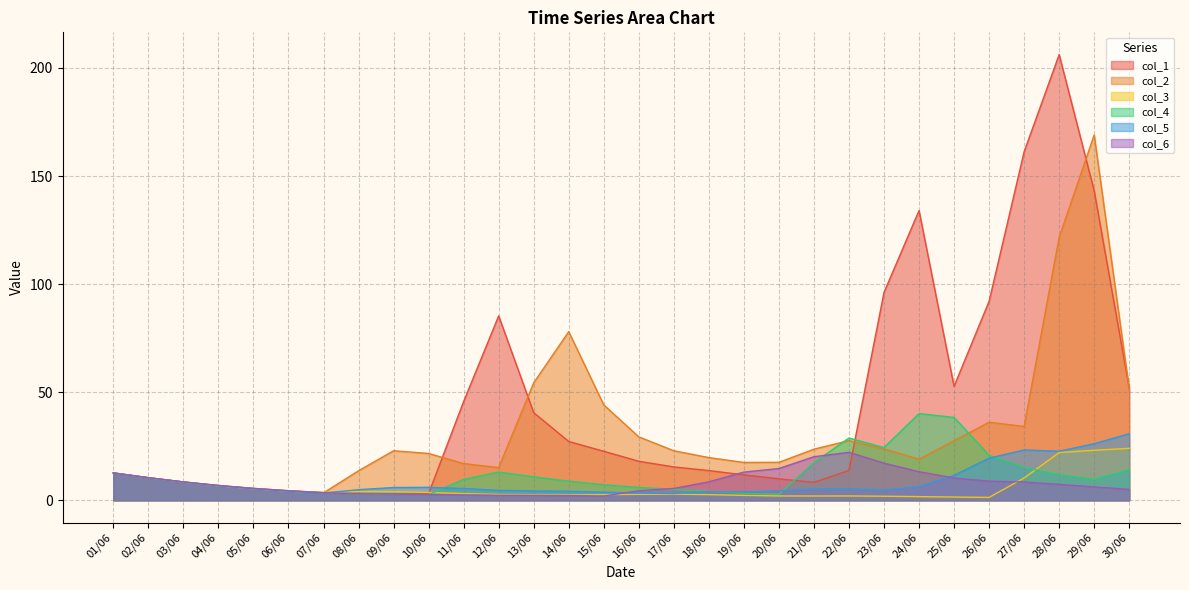

Between 02/06 and 08/06, which series saw the biggest shift?

col_4